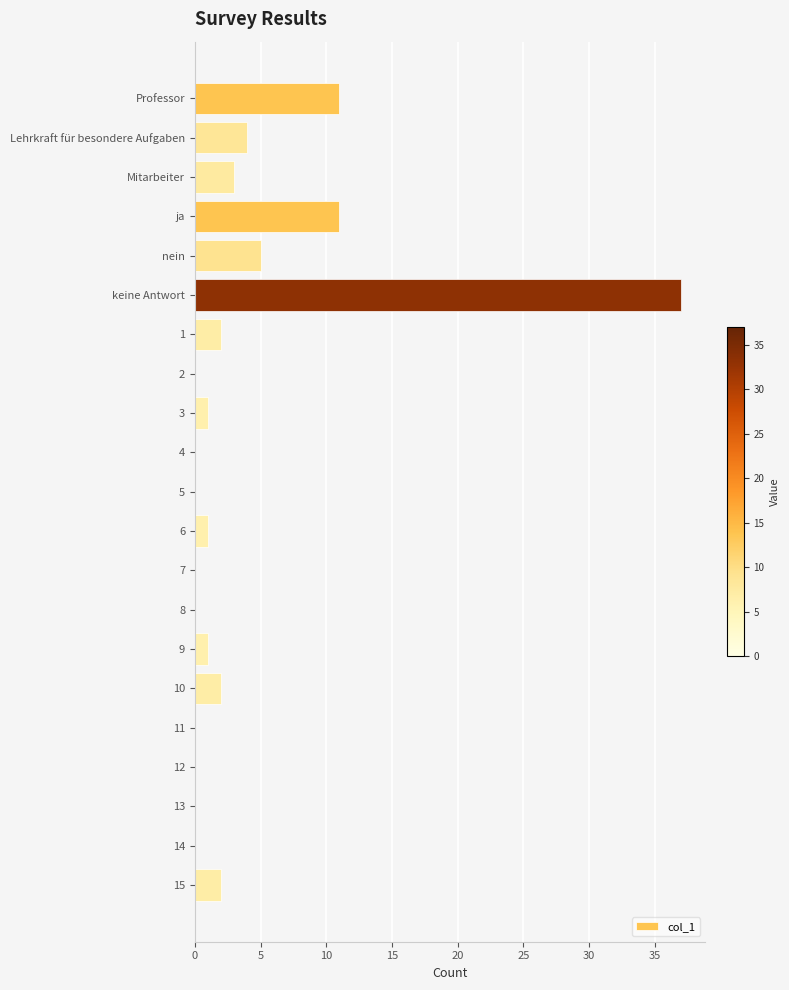

True or false: the data shows 18 at 11.

False